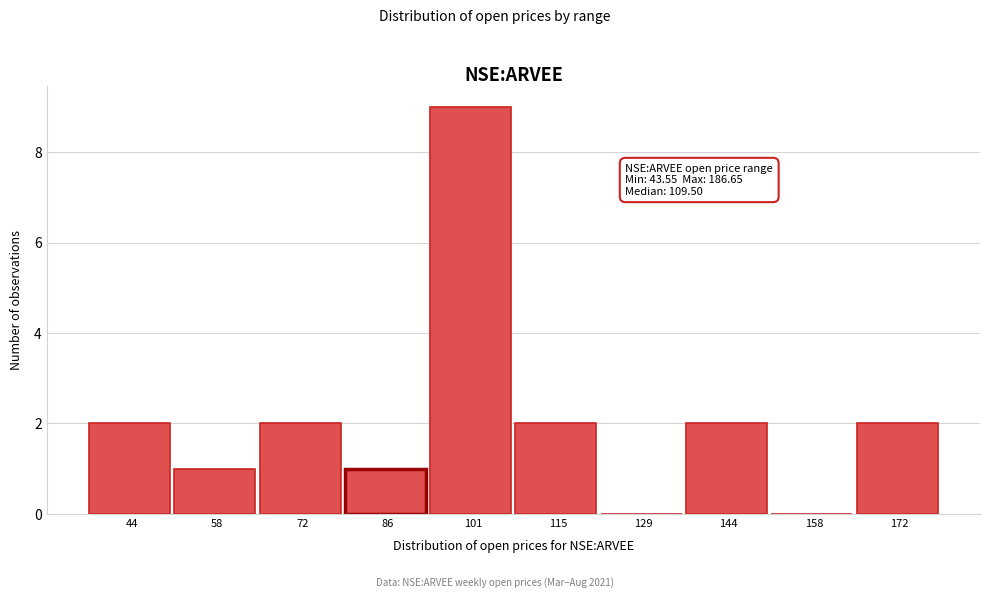

Reading left to right, list all the values displayed in this chart.

44=2	58=1	72=2	86=1	101=9	115=2	129=0	144=2	158=0	172=2